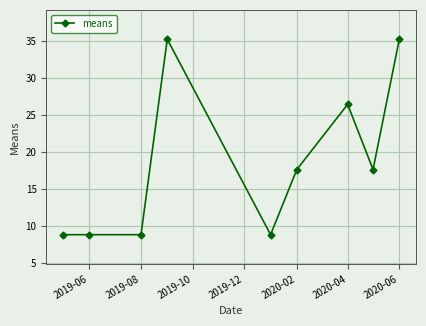

True or false: the data has more than 1 interior local peaks.

True